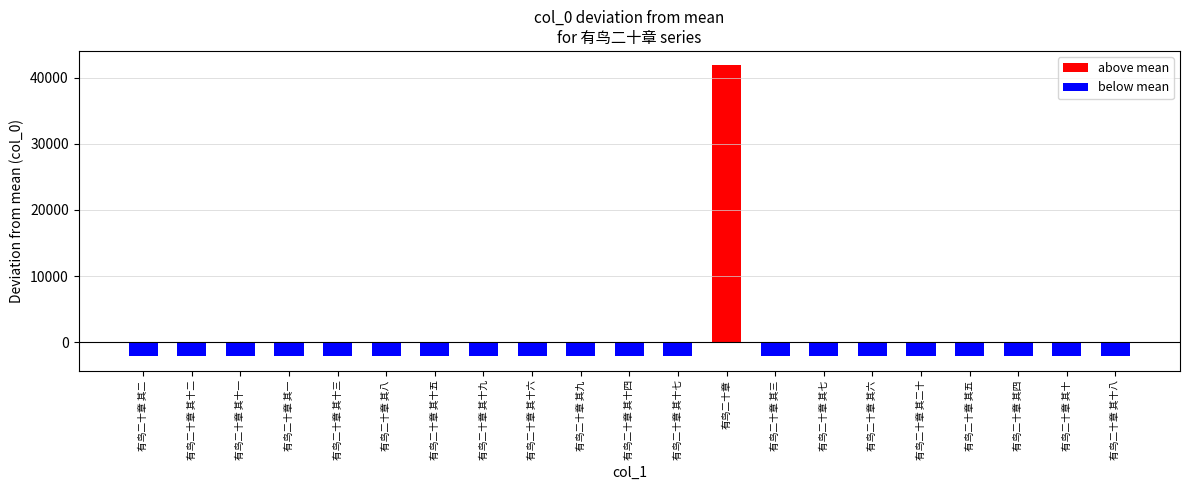

Reading left to right, extract all data points from this chart.

1149614	1149624	1149623	1149613	1149625	1149620	1149627	1149631	1149628	1149621	1149626	1149629	1193550	1149615	1149619	1149618	1149632	1149617	1149616	1149622	1149630